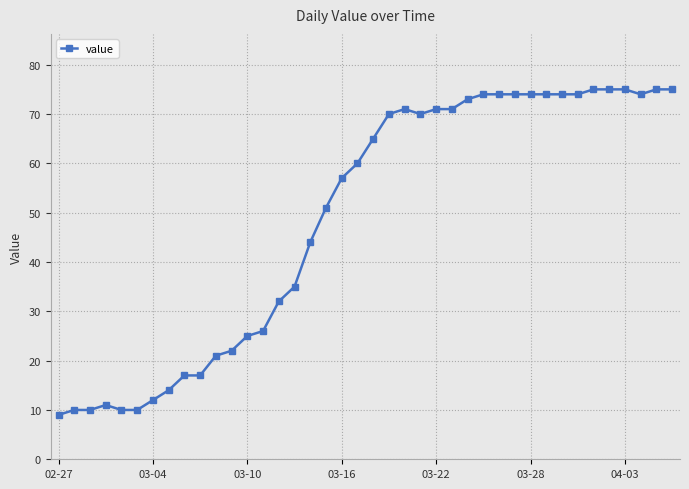

What is the greatest value displayed?

75